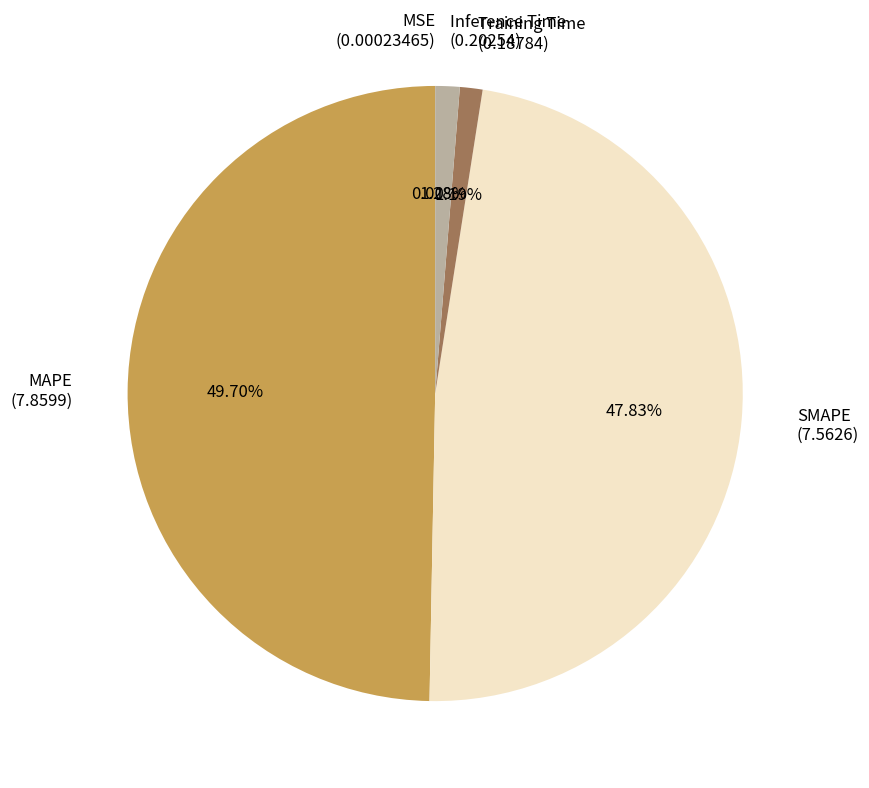

Is Inference Time (0.20254) the majority of the pie?

No